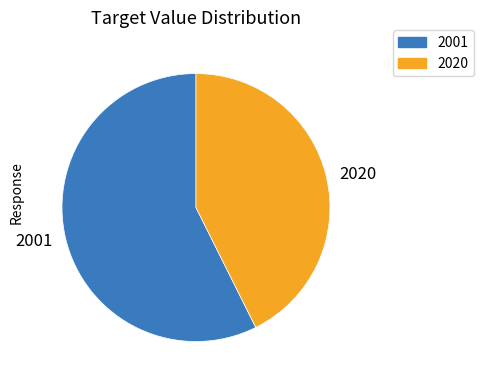

True or false: 2020 accounts for 71% of the total.

False